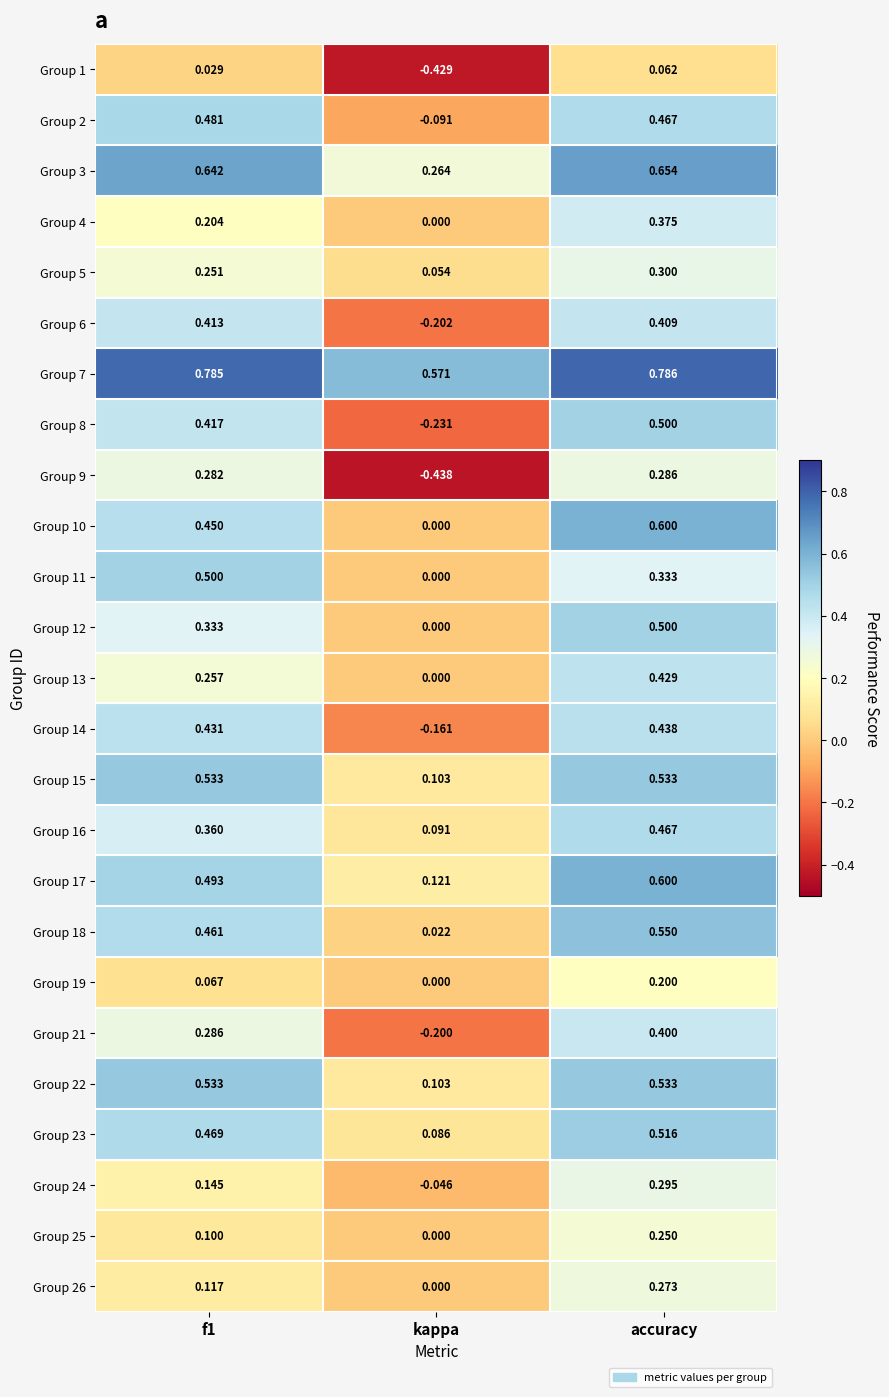

Which category has the lowest value in the Group 2 series?

kappa